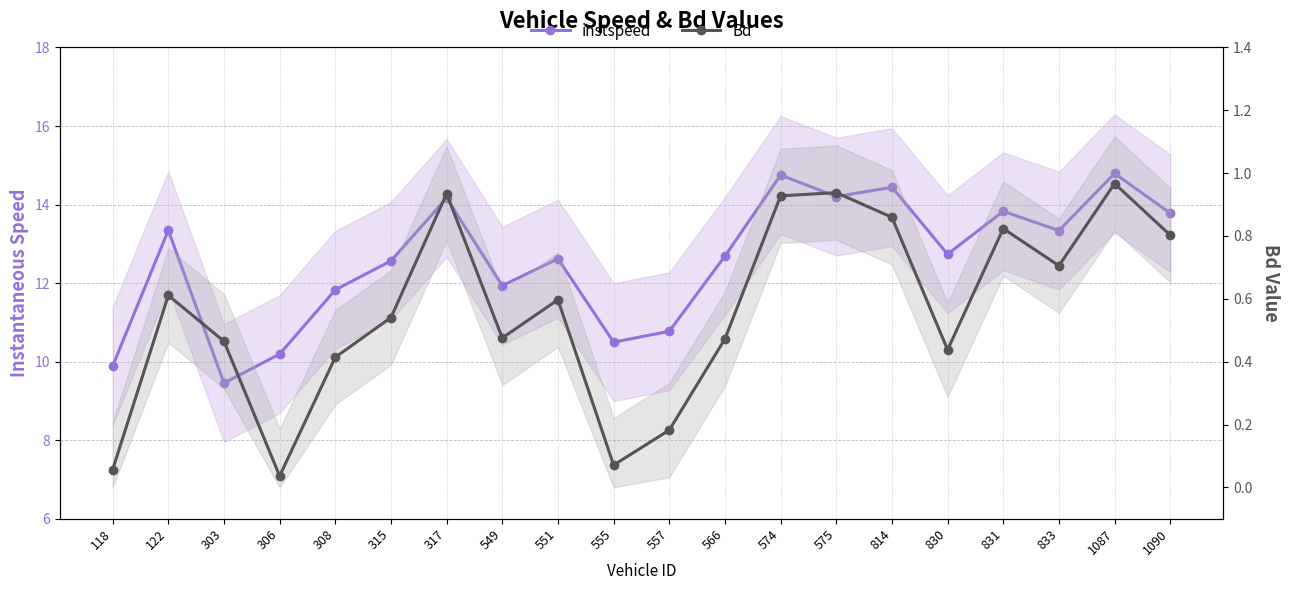

At which category does the chart reach its minimum across all series?

306